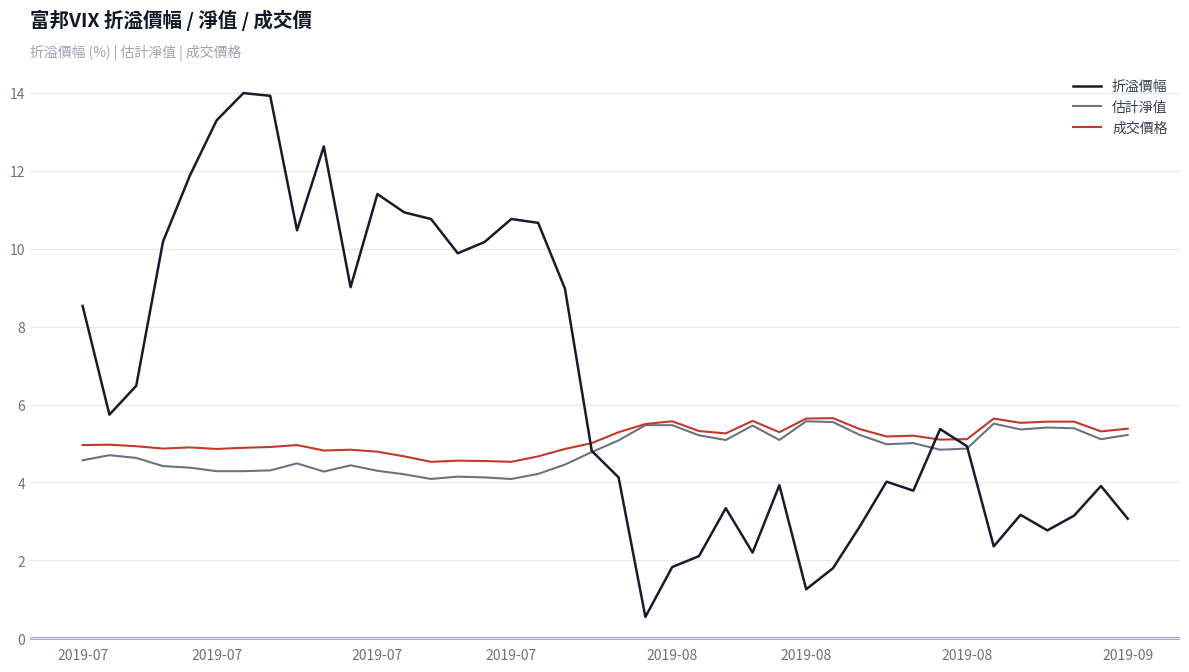

What is the lowest value of the 成交價格 series?

4.5